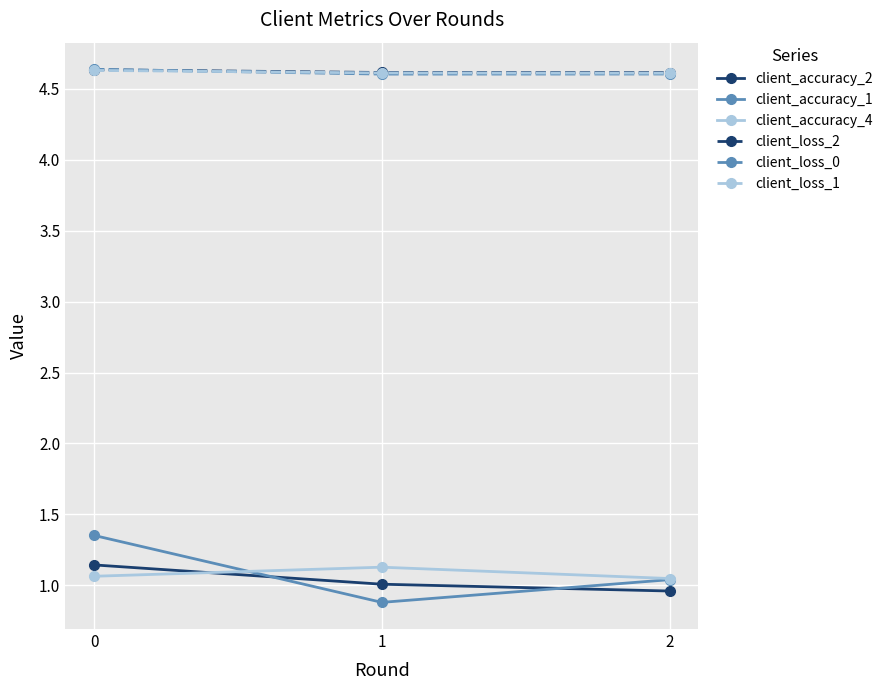

What is the lowest value of the client_loss_1 series?

4.6